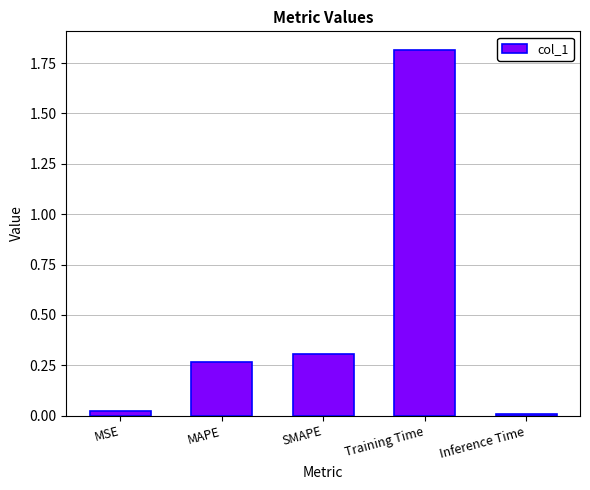

The chart shows a value of 0.3 at MAPE. True or false?

True